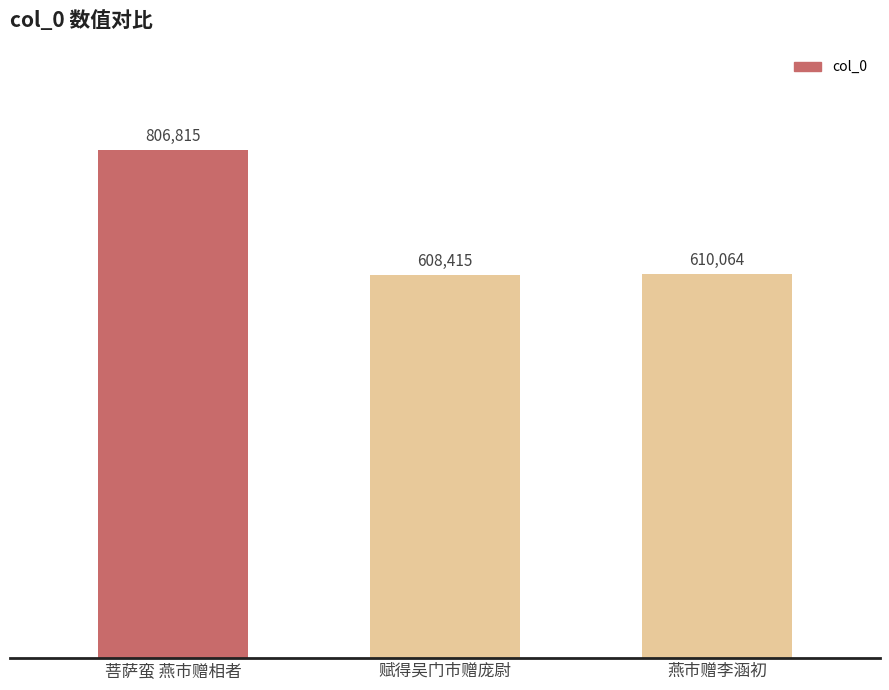

List the labels in order of value, smallest first.

赋得吴门市赠庞尉, 燕市赠李涵初, 菩萨蛮 燕市赠相者